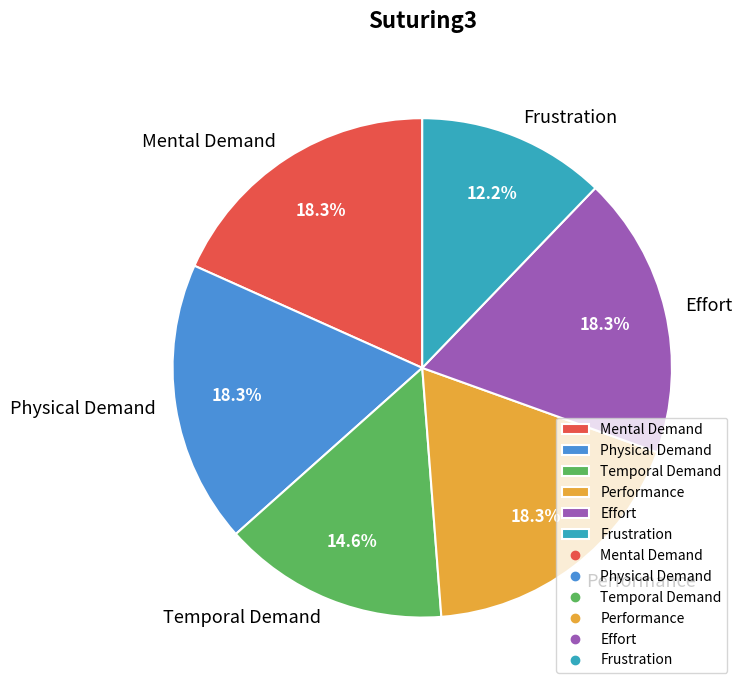

Which category has the smallest portion of the pie?

Frustration